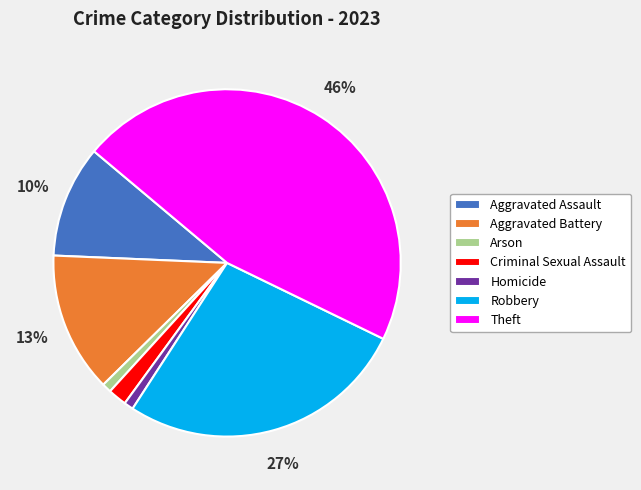

To the nearest percent, what percentage of the pie is Robbery?

27%